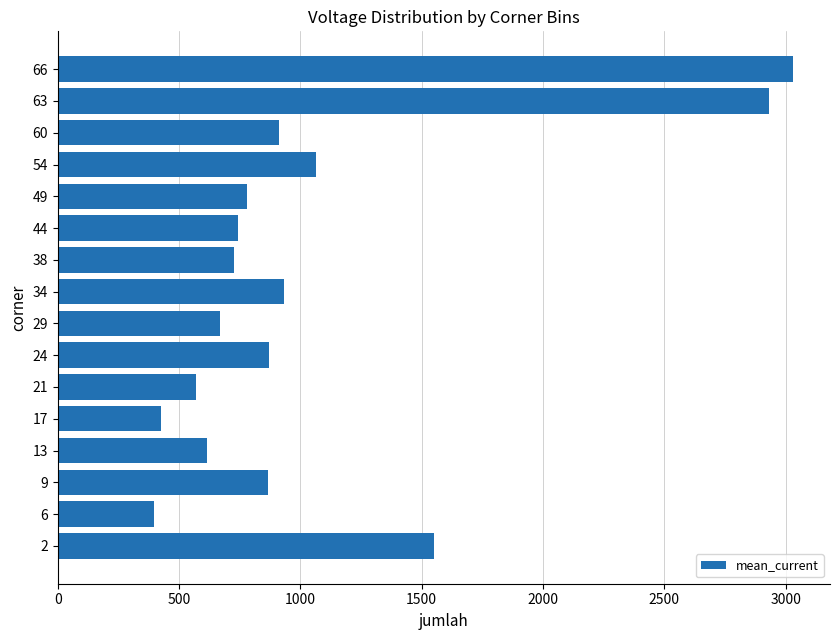

Which category has the highest value across all series?

66